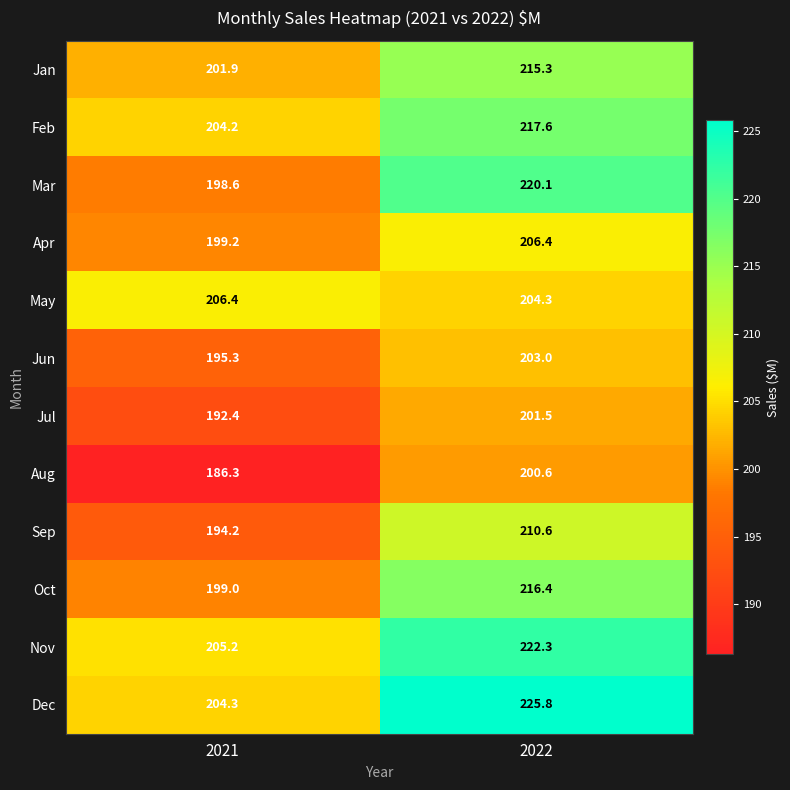

What value does the May series have at 2021?

206.4